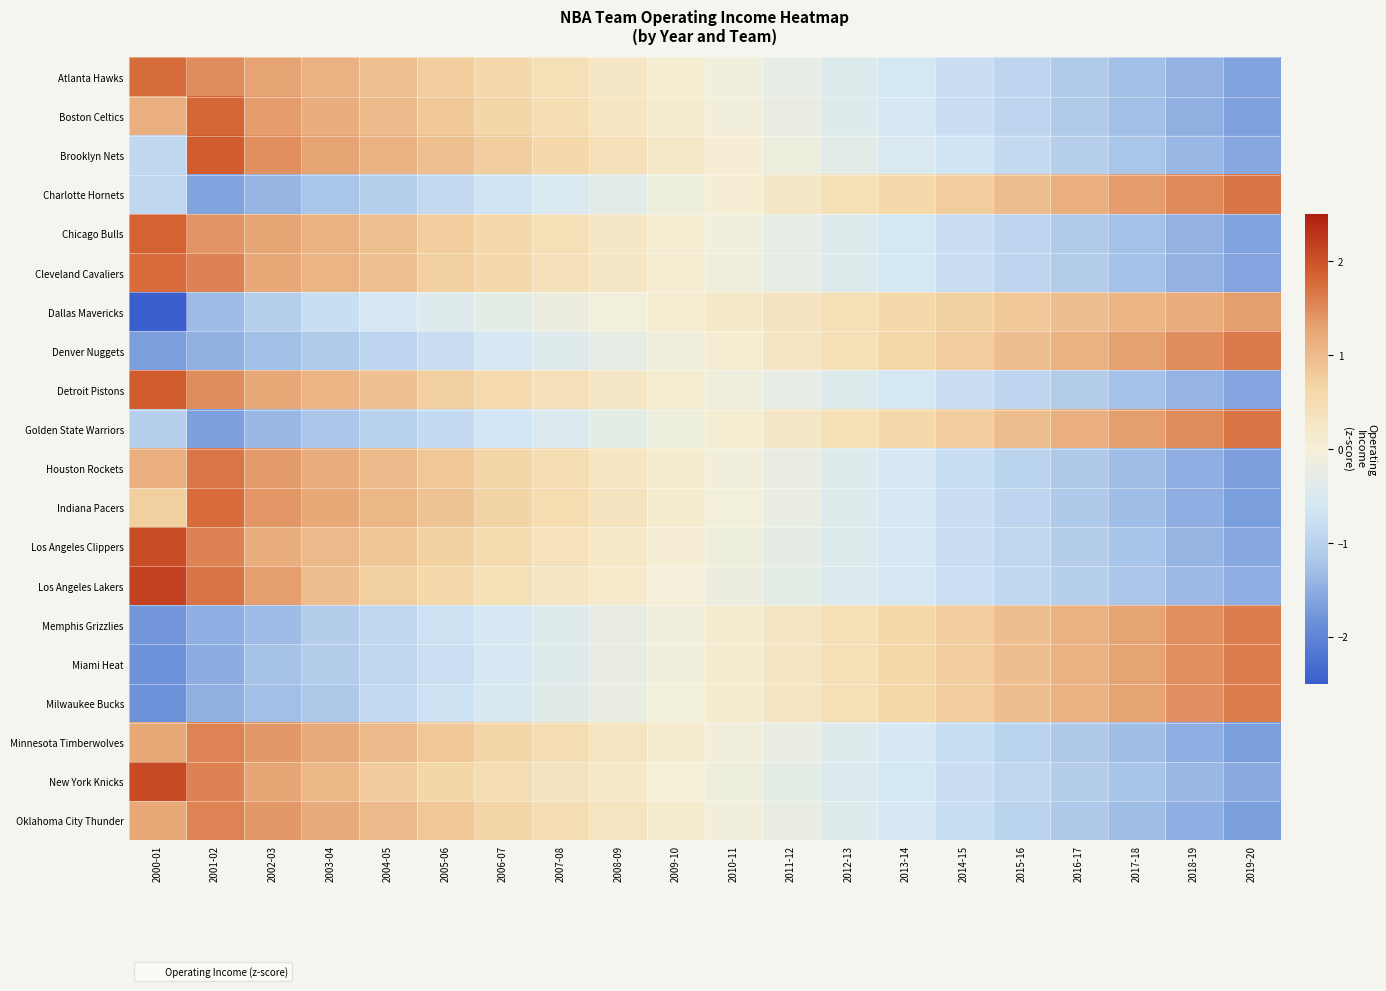

Reading left to right, transcribe all the data shown in this chart.

Atlanta Hawks: 2000-01=1.8	2001-02=1.5	2002-03=1.3	2003-04=1.1	2004-05=0.9	2005-06=0.8	2006-07=0.6	2007-08=0.4	2008-09=0.2	2009-10=0.1	2010-11=-0.1	2011-12=-0.3	2012-13=-0.4	2013-14=-0.6	2014-15=-0.8	2015-16=-0.9	2016-17=-1.1	2017-18=-1.3	2018-19=-1.5	2019-20=-1.6
Boston Celtics: 2000-01=1.1	2001-02=1.8	2002-03=1.3	2003-04=1.2	2004-05=1.0	2005-06=0.8	2006-07=0.6	2007-08=0.5	2008-09=0.3	2009-10=0.1	2010-11=-0.1	2011-12=-0.3	2012-13=-0.4	2013-14=-0.6	2014-15=-0.8	2015-16=-1.0	2016-17=-1.1	2017-18=-1.3	2018-19=-1.5	2019-20=-1.7
Brooklyn Nets: 2000-01=-0.9	2001-02=1.9	2002-03=1.5	2003-04=1.3	2004-05=1.1	2005-06=0.9	2006-07=0.7	2007-08=0.6	2008-09=0.4	2009-10=0.2	2010-11=0.0	2011-12=-0.1	2012-13=-0.3	2013-14=-0.5	2014-15=-0.7	2015-16=-0.9	2016-17=-1.0	2017-18=-1.2	2018-19=-1.4	2019-20=-1.6
Charlotte Hornets: 2000-01=-0.9	2001-02=-1.6	2002-03=-1.4	2003-04=-1.2	2004-05=-1.0	2005-06=-0.9	2006-07=-0.7	2007-08=-0.5	2008-09=-0.3	2009-10=-0.1	2010-11=0.0	2011-12=0.2	2012-13=0.4	2013-14=0.6	2014-15=0.8	2015-16=1.0	2016-17=1.1	2017-18=1.3	2018-19=1.5	2019-20=1.7
Chicago Bulls: 2000-01=1.8	2001-02=1.4	2002-03=1.3	2003-04=1.1	2004-05=0.9	2005-06=0.8	2006-07=0.6	2007-08=0.4	2008-09=0.2	2009-10=0.1	2010-11=-0.1	2011-12=-0.3	2012-13=-0.4	2013-14=-0.6	2014-15=-0.8	2015-16=-0.9	2016-17=-1.1	2017-18=-1.3	2018-19=-1.5	2019-20=-1.6
Cleveland Cavaliers: 2000-01=1.8	2001-02=1.6	2002-03=1.2	2003-04=1.1	2004-05=0.9	2005-06=0.7	2006-07=0.6	2007-08=0.4	2008-09=0.2	2009-10=0.1	2010-11=-0.1	2011-12=-0.3	2012-13=-0.4	2013-14=-0.6	2014-15=-0.8	2015-16=-0.9	2016-17=-1.1	2017-18=-1.3	2018-19=-1.5	2019-20=-1.6
Dallas Mavericks: 2000-01=-3.0	2001-02=-1.3	2002-03=-1.0	2003-04=-0.8	2004-05=-0.6	2005-06=-0.4	2006-07=-0.3	2007-08=-0.2	2008-09=-0.0	2009-10=0.1	2010-11=0.2	2011-12=0.3	2012-13=0.4	2013-14=0.6	2014-15=0.7	2015-16=0.8	2016-17=0.9	2017-18=1.1	2018-19=1.2	2019-20=1.3
Denver Nuggets: 2000-01=-1.7	2001-02=-1.5	2002-03=-1.3	2003-04=-1.1	2004-05=-0.9	2005-06=-0.8	2006-07=-0.6	2007-08=-0.4	2008-09=-0.3	2009-10=-0.1	2010-11=0.1	2011-12=0.3	2012-13=0.4	2013-14=0.6	2014-15=0.8	2015-16=1.0	2016-17=1.1	2017-18=1.3	2018-19=1.5	2019-20=1.6
Detroit Pistons: 2000-01=1.9	2001-02=1.5	2002-03=1.2	2003-04=1.1	2004-05=0.9	2005-06=0.7	2006-07=0.6	2007-08=0.4	2008-09=0.2	2009-10=0.1	2010-11=-0.1	2011-12=-0.3	2012-13=-0.4	2013-14=-0.6	2014-15=-0.8	2015-16=-0.9	2016-17=-1.1	2017-18=-1.3	2018-19=-1.4	2019-20=-1.6
Golden State Warriors: 2000-01=-1.0	2001-02=-1.7	2002-03=-1.4	2003-04=-1.2	2004-05=-1.0	2005-06=-0.8	2006-07=-0.7	2007-08=-0.5	2008-09=-0.3	2009-10=-0.1	2010-11=0.1	2011-12=0.2	2012-13=0.4	2013-14=0.6	2014-15=0.8	2015-16=1.0	2016-17=1.1	2017-18=1.3	2018-19=1.5	2019-20=1.7
Houston Rockets: 2000-01=1.1	2001-02=1.7	2002-03=1.4	2003-04=1.2	2004-05=1.0	2005-06=0.8	2006-07=0.6	2007-08=0.5	2008-09=0.3	2009-10=0.1	2010-11=-0.1	2011-12=-0.2	2012-13=-0.4	2013-14=-0.6	2014-15=-0.8	2015-16=-1.0	2016-17=-1.1	2017-18=-1.3	2018-19=-1.5	2019-20=-1.7
Indiana Pacers: 2000-01=0.7	2001-02=1.8	2002-03=1.4	2003-04=1.2	2004-05=1.0	2005-06=0.9	2006-07=0.7	2007-08=0.5	2008-09=0.3	2009-10=0.1	2010-11=-0.0	2011-12=-0.2	2012-13=-0.4	2013-14=-0.6	2014-15=-0.8	2015-16=-1.0	2016-17=-1.1	2017-18=-1.3	2018-19=-1.5	2019-20=-1.7
Los Angeles Clippers: 2000-01=2.1	2001-02=1.6	2002-03=1.2	2003-04=1.0	2004-05=0.8	2005-06=0.7	2006-07=0.5	2007-08=0.4	2008-09=0.2	2009-10=0.0	2010-11=-0.1	2011-12=-0.3	2012-13=-0.4	2013-14=-0.6	2014-15=-0.8	2015-16=-0.9	2016-17=-1.1	2017-18=-1.2	2018-19=-1.4	2019-20=-1.6
Los Angeles Lakers: 2000-01=2.1	2001-02=1.7	2002-03=1.3	2003-04=1.0	2004-05=0.7	2005-06=0.6	2006-07=0.4	2007-08=0.3	2008-09=0.1	2009-10=-0.0	2010-11=-0.2	2011-12=-0.3	2012-13=-0.5	2013-14=-0.6	2014-15=-0.8	2015-16=-0.9	2016-17=-1.1	2017-18=-1.2	2018-19=-1.3	2019-20=-1.5
Memphis Grizzlies: 2000-01=-1.8	2001-02=-1.5	2002-03=-1.3	2003-04=-1.1	2004-05=-0.9	2005-06=-0.7	2006-07=-0.6	2007-08=-0.4	2008-09=-0.2	2009-10=-0.1	2010-11=0.1	2011-12=0.3	2012-13=0.4	2013-14=0.6	2014-15=0.8	2015-16=0.9	2016-17=1.1	2017-18=1.3	2018-19=1.5	2019-20=1.6
Miami Heat: 2000-01=-1.8	2001-02=-1.5	2002-03=-1.3	2003-04=-1.1	2004-05=-0.9	2005-06=-0.7	2006-07=-0.6	2007-08=-0.4	2008-09=-0.2	2009-10=-0.1	2010-11=0.1	2011-12=0.3	2012-13=0.4	2013-14=0.6	2014-15=0.8	2015-16=0.9	2016-17=1.1	2017-18=1.3	2018-19=1.5	2019-20=1.6
Milwaukee Bucks: 2000-01=-1.8	2001-02=-1.5	2002-03=-1.3	2003-04=-1.1	2004-05=-0.9	2005-06=-0.7	2006-07=-0.6	2007-08=-0.4	2008-09=-0.2	2009-10=-0.1	2010-11=0.1	2011-12=0.3	2012-13=0.4	2013-14=0.6	2014-15=0.8	2015-16=0.9	2016-17=1.1	2017-18=1.3	2018-19=1.4	2019-20=1.6
Minnesota Timberwolves: 2000-01=1.2	2001-02=1.6	2002-03=1.4	2003-04=1.2	2004-05=1.0	2005-06=0.8	2006-07=0.7	2007-08=0.5	2008-09=0.3	2009-10=0.1	2010-11=-0.1	2011-12=-0.2	2012-13=-0.4	2013-14=-0.6	2014-15=-0.8	2015-16=-1.0	2016-17=-1.1	2017-18=-1.3	2018-19=-1.5	2019-20=-1.7
New York Knicks: 2000-01=2.1	2001-02=1.6	2002-03=1.3	2003-04=1.0	2004-05=0.8	2005-06=0.6	2006-07=0.5	2007-08=0.3	2008-09=0.2	2009-10=0.0	2010-11=-0.1	2011-12=-0.3	2012-13=-0.5	2013-14=-0.6	2014-15=-0.8	2015-16=-0.9	2016-17=-1.1	2017-18=-1.2	2018-19=-1.4	2019-20=-1.5
Oklahoma City Thunder: 2000-01=1.2	2001-02=1.6	2002-03=1.4	2003-04=1.2	2004-05=1.0	2005-06=0.8	2006-07=0.7	2007-08=0.5	2008-09=0.3	2009-10=0.1	2010-11=-0.1	2011-12=-0.2	2012-13=-0.4	2013-14=-0.6	2014-15=-0.8	2015-16=-1.0	2016-17=-1.1	2017-18=-1.3	2018-19=-1.5	2019-20=-1.7